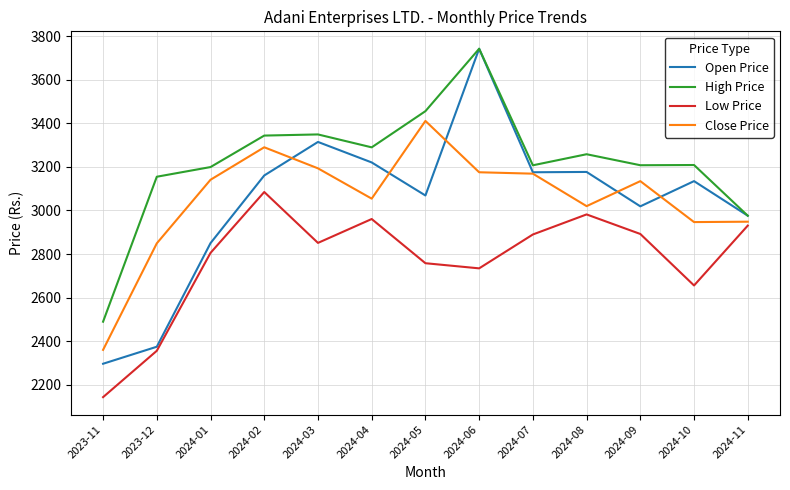

At which label is Open Price closest to 3019?

2024-09